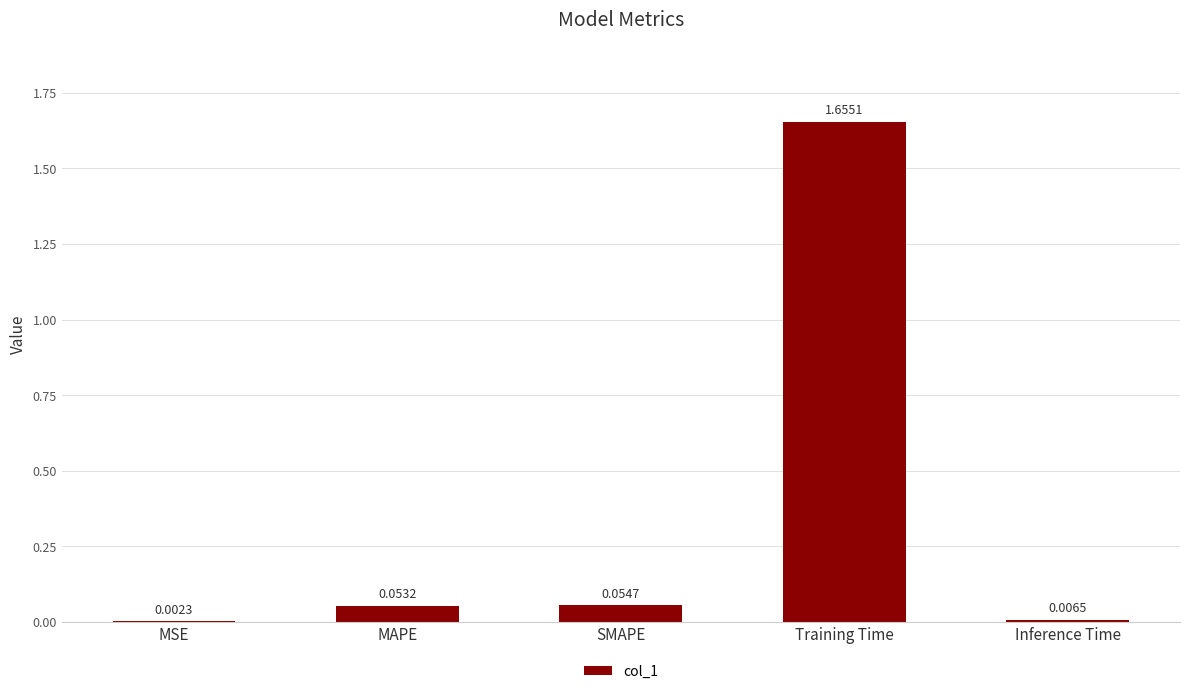

At which label is the value closest to 0?

MSE